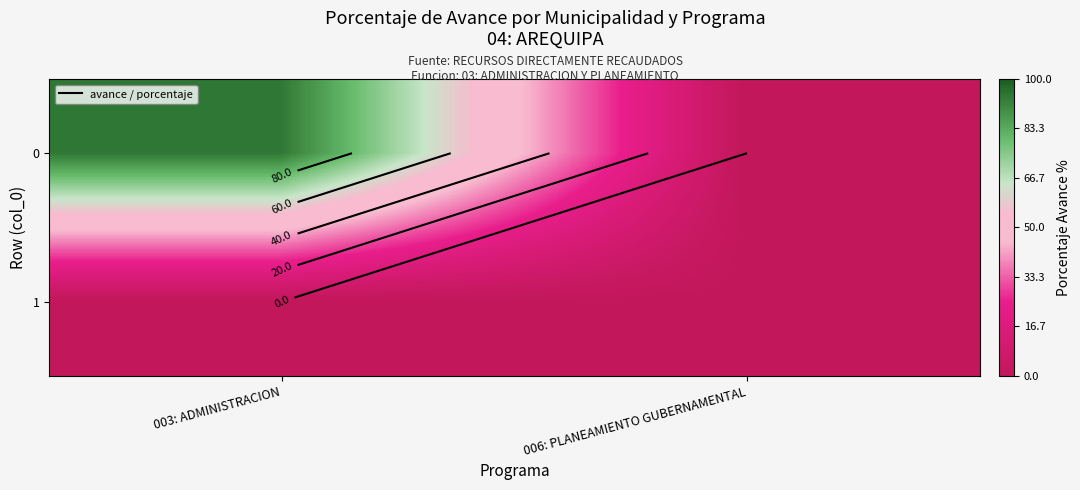

Where does the 0 series first go above 94?

003: ADMINISTRACION